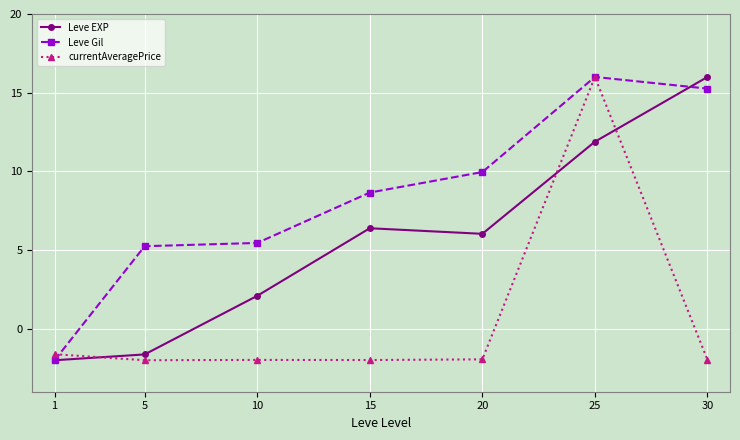

Between 5 and 25, which series saw the biggest shift?

currentAveragePrice